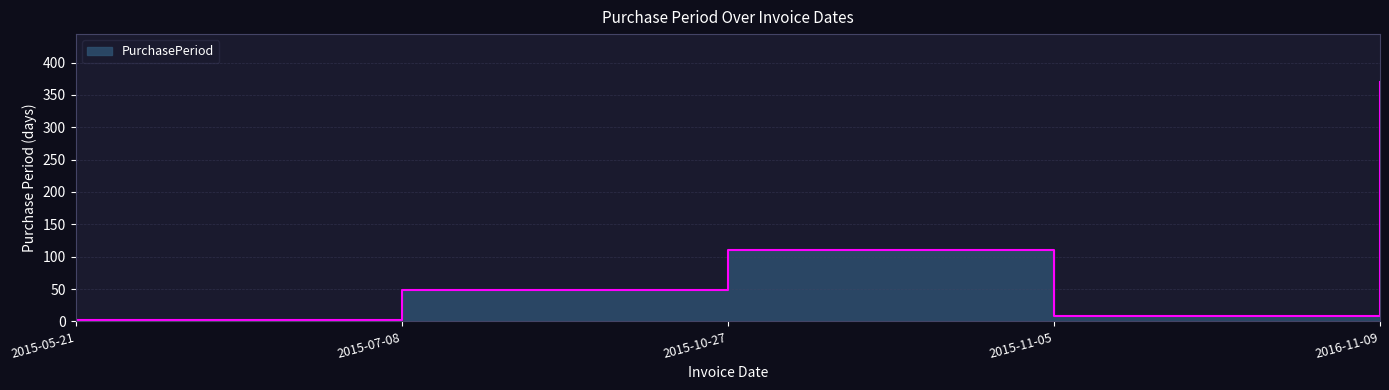

What is the difference between the maximum and minimum values?

368